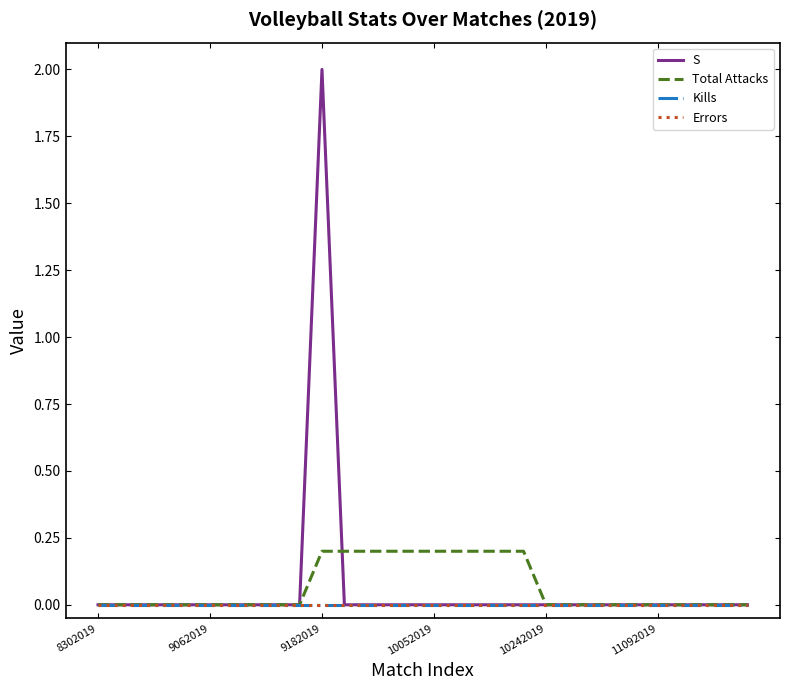

Rank the categories by Errors value from highest to lowest.

8302019, 9062019, 9182019, 10052019, 10242019, 11092019, 6, 7, 8, 9, 10, 11, 12, 13, 14, 15, 16, 17, 18, 19, 20, 21, 22, 23, 24, 25, 26, 27, 28, 29